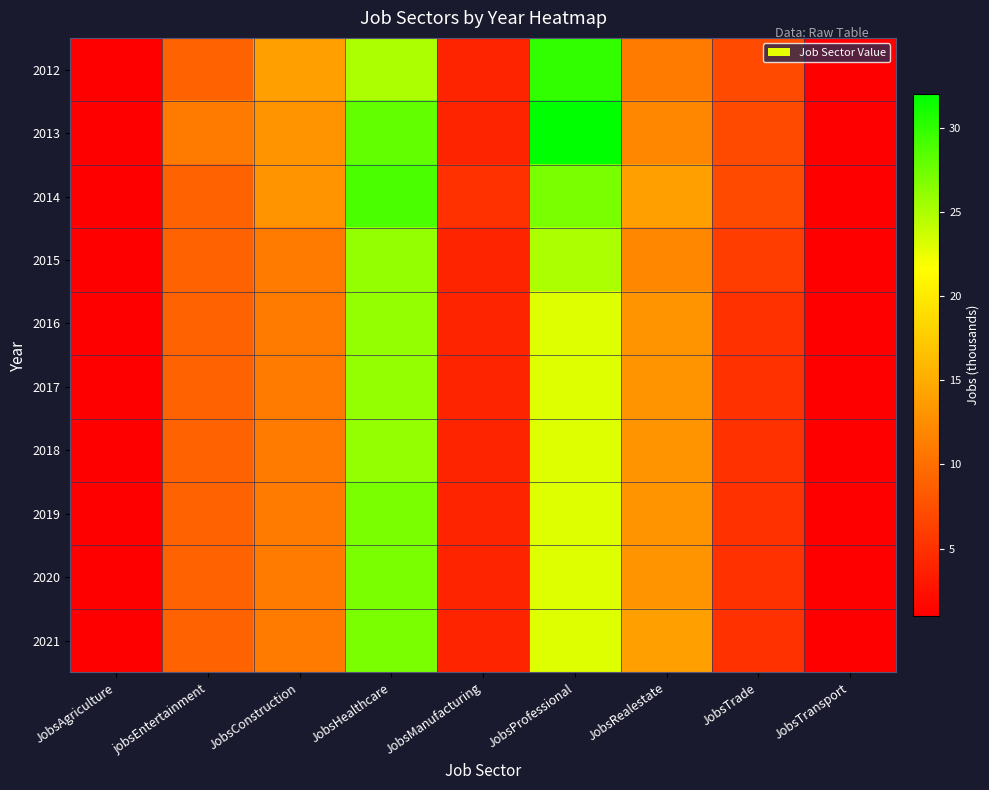

At how many categories does at least one series exceed 5?

6